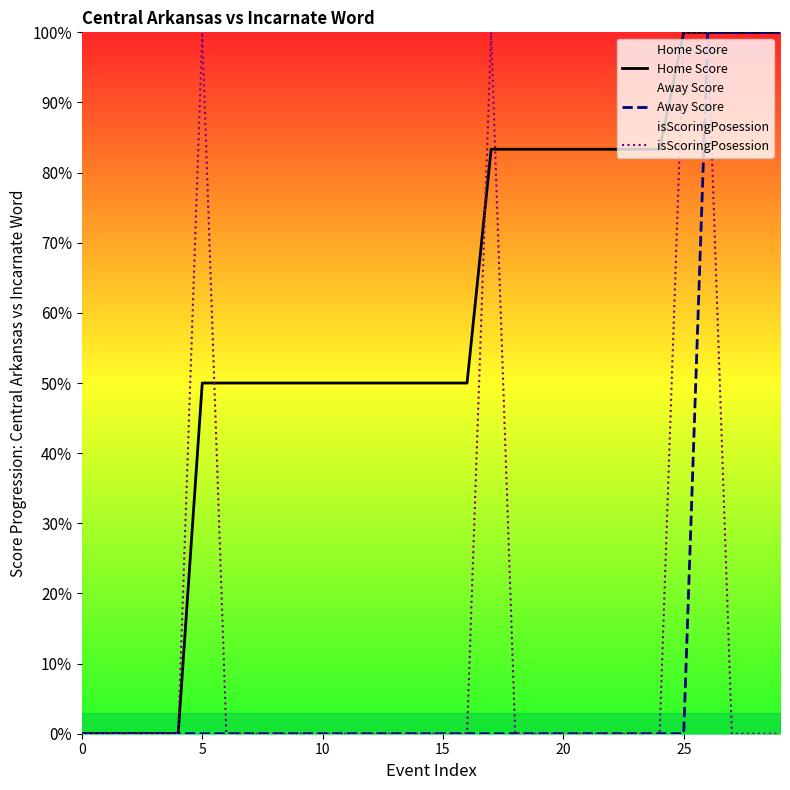

How many positive values does the isScoringPosession series have?

4